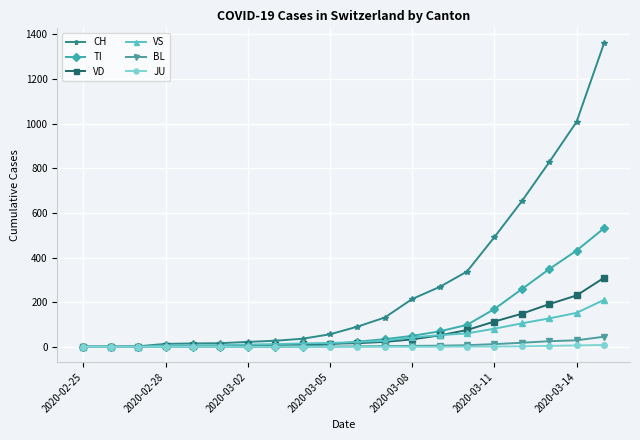

What is the maximum value for VD?

309